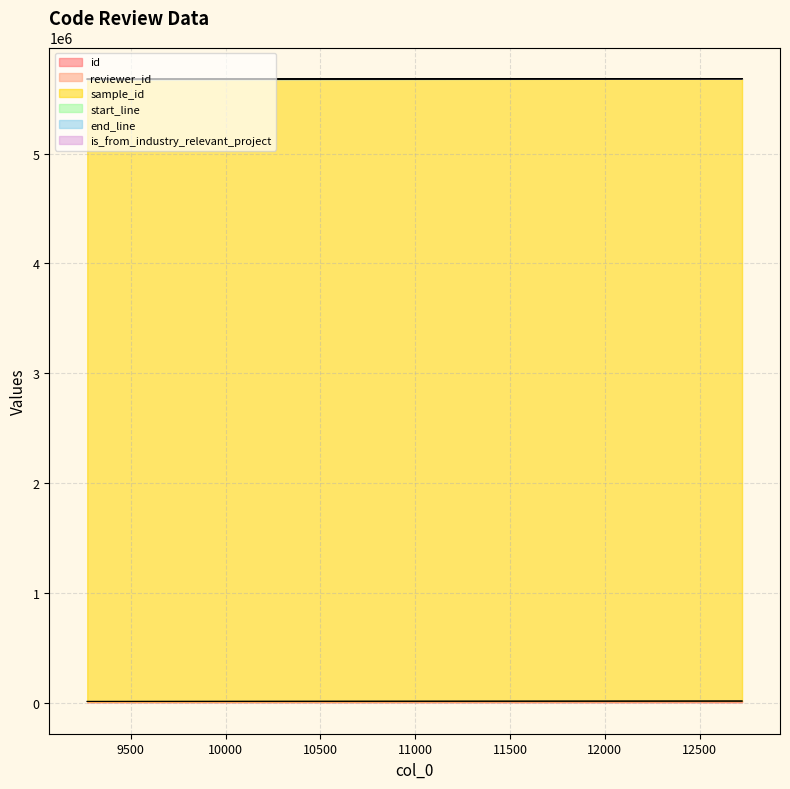

The value of is_from_industry_relevant_project at 12723 is 0.5. True or false?

True